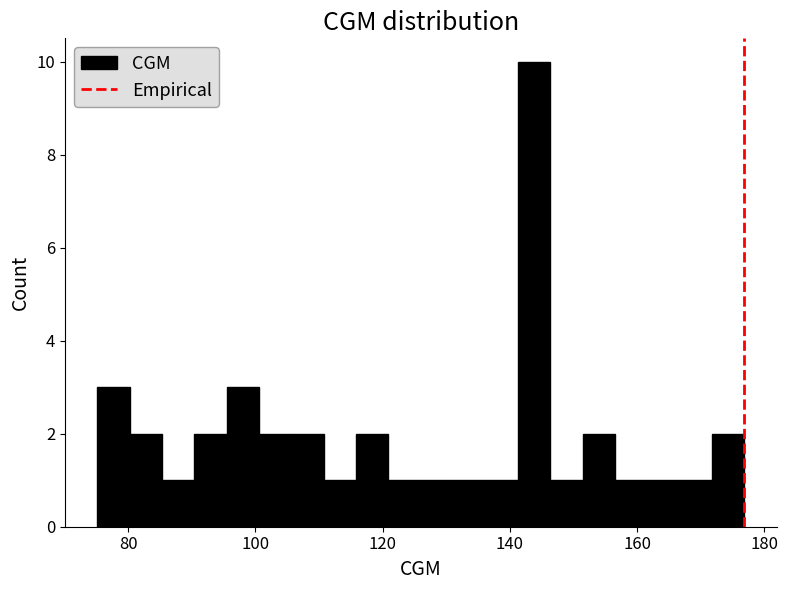

Read against the x-axis, roughly where is the centre of the tallest bar?

144